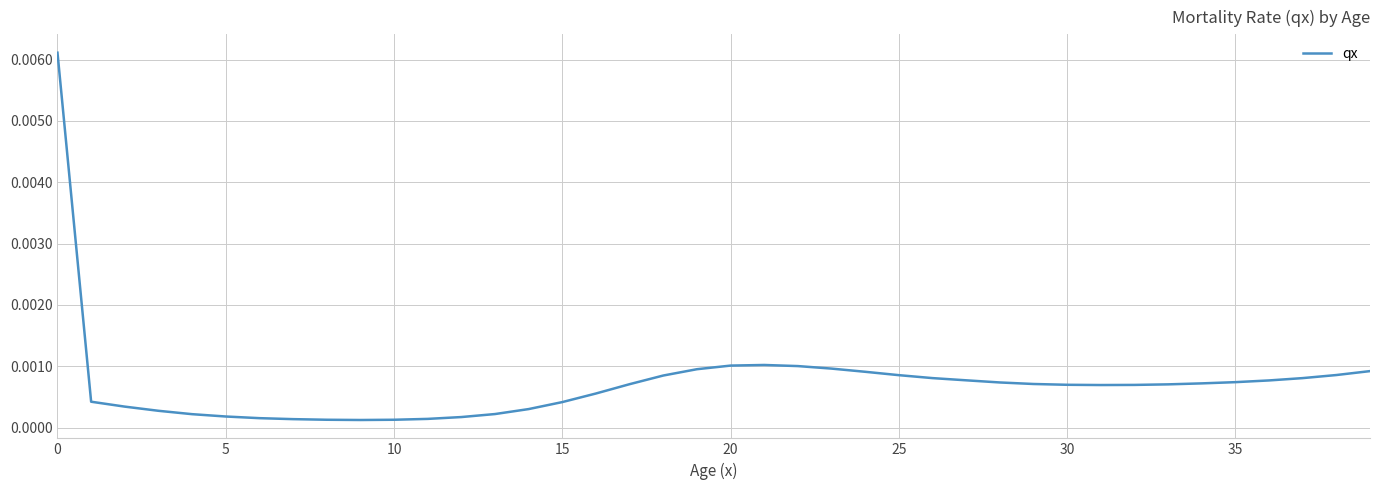

Does the chart display data point markers on the line(s)?

No